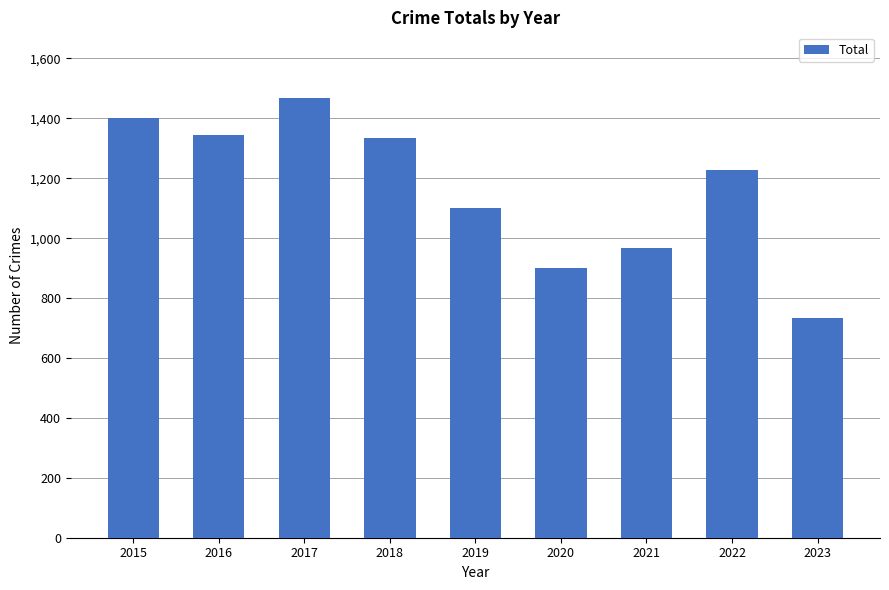

What is the maximum value shown in the chart?

1467